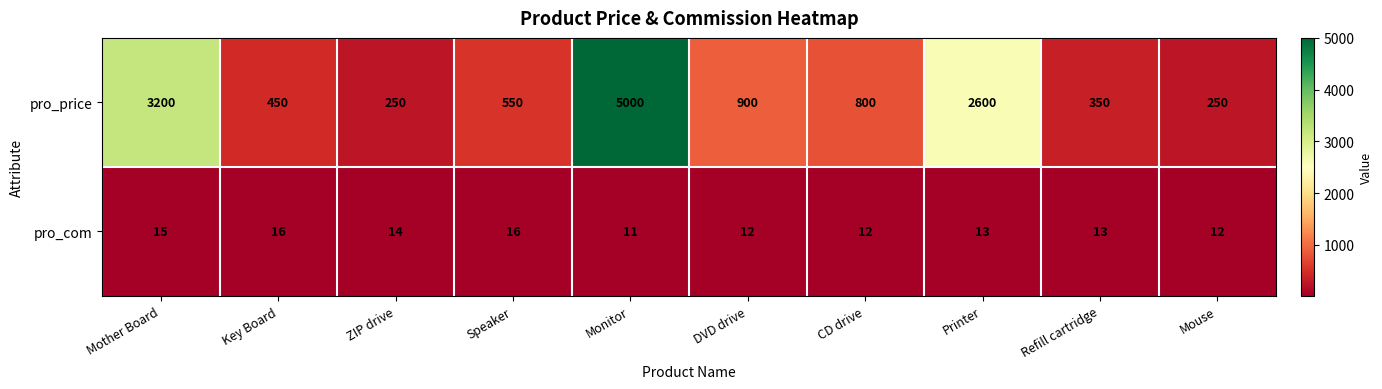

At how many categories does at least one series exceed 2072?

3